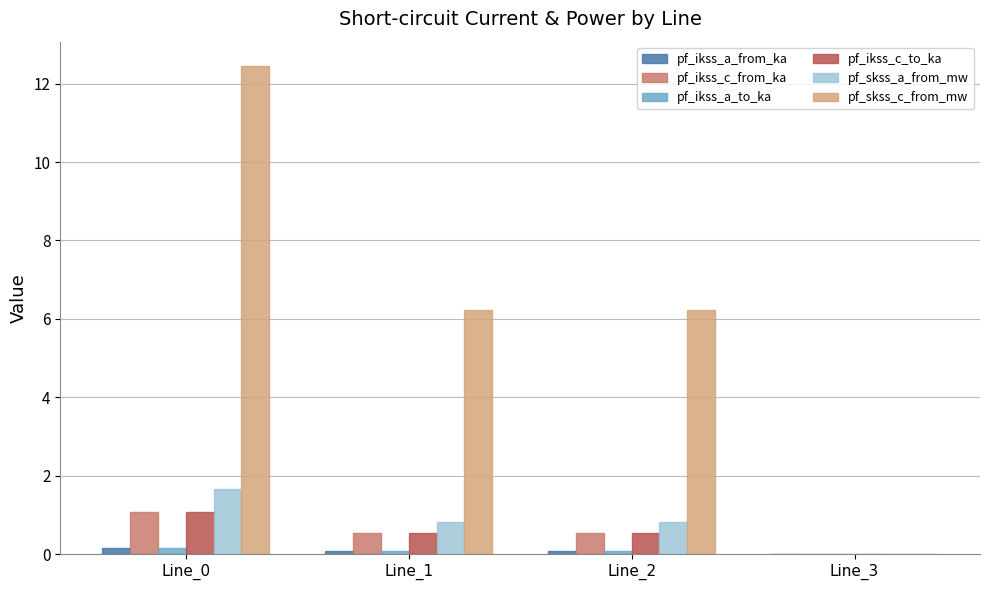

Which series changed the most between Line_0 and Line_1?

pf_skss_c_from_mw